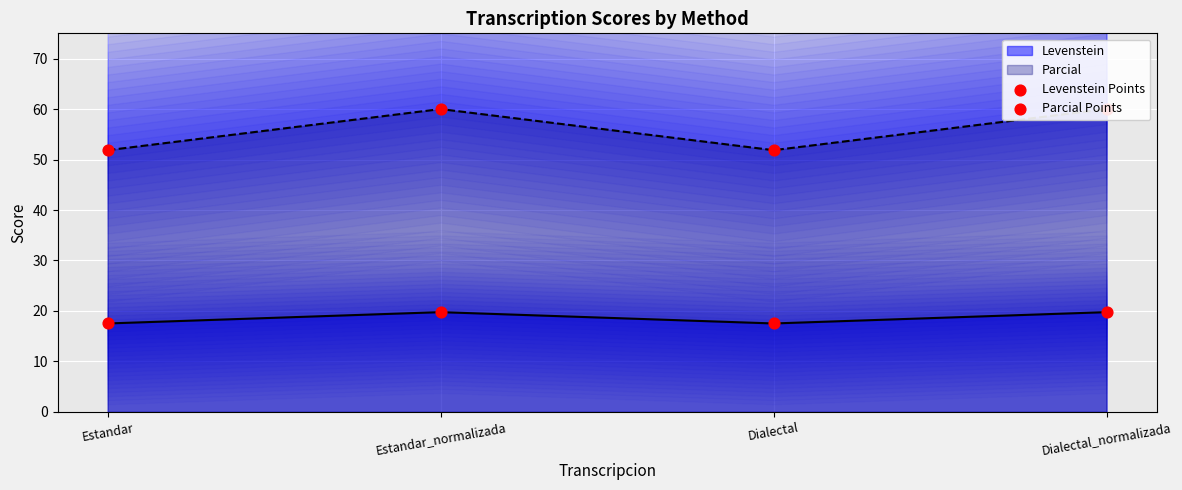

At which label does Levenstein first exceed 19?

Estandar_normalizada